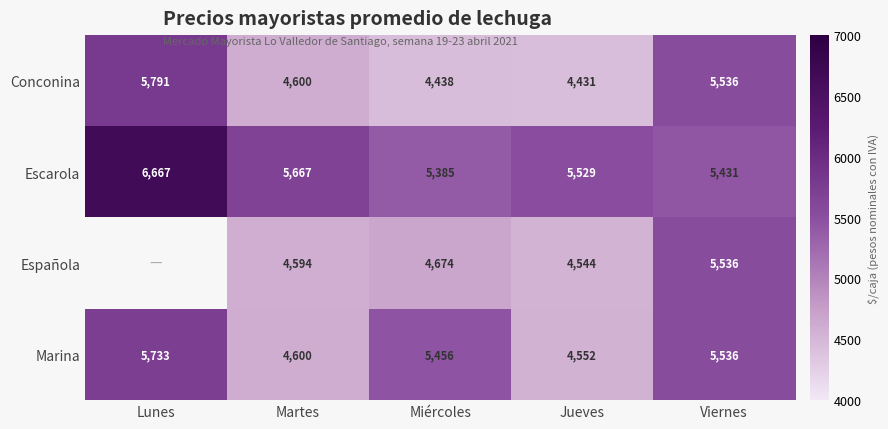

Is the value of Marina at Lunes greater than the value of Escarola at Miércoles?

Yes